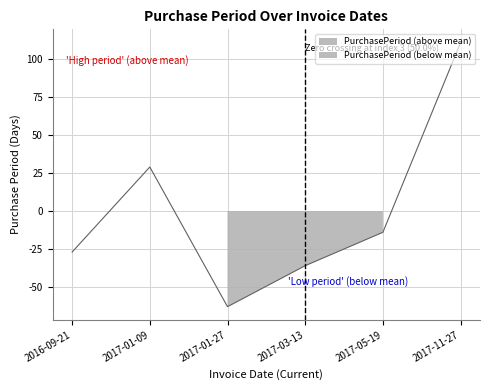

At which label is the value closest to 24?

2017-01-09